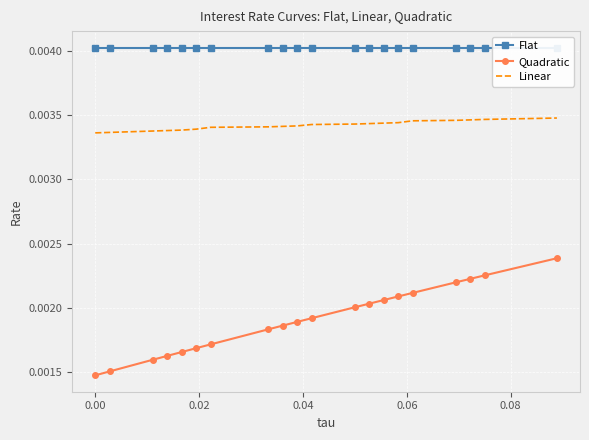

True or false: Quadratic and Linear cross at least once.

False